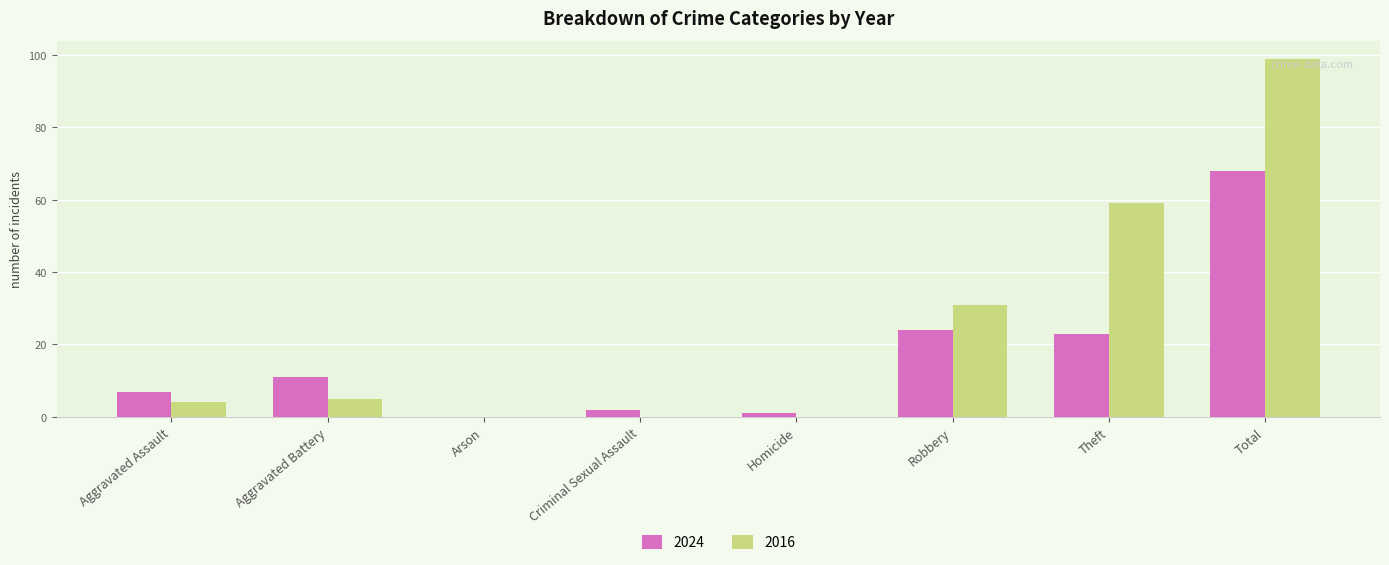

How many series are shown in this chart?

2